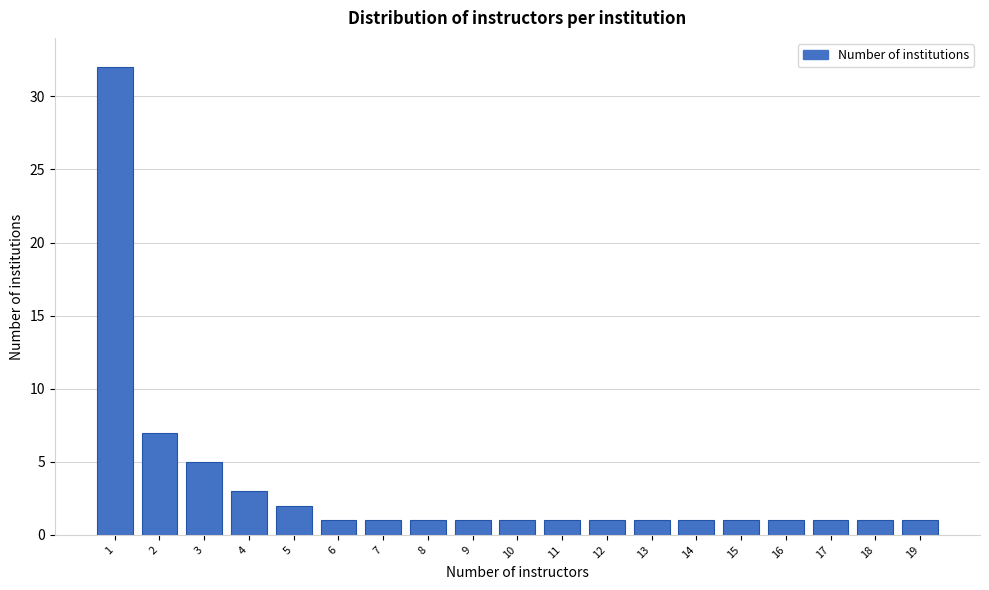

Reading left to right, transcribe all the data shown in this chart.

1=32	2=7	3=5	4=3	5=2	6=1	7=1	8=1	9=1	10=1	11=1	12=1	13=1	14=1	15=1	16=1	17=1	18=1	19=1